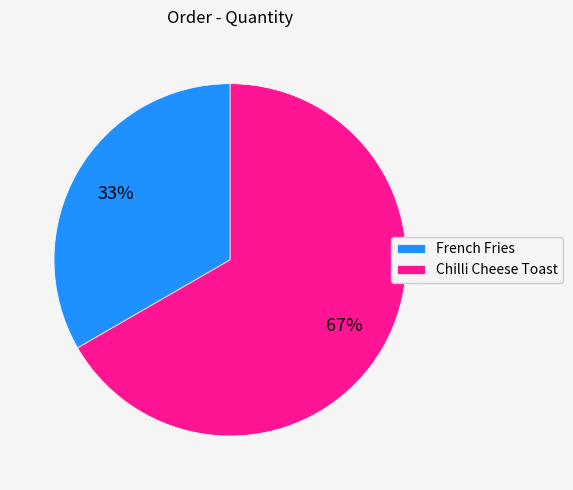

Rank the categories by value from highest to lowest.

Chilli Cheese Toast, French Fries